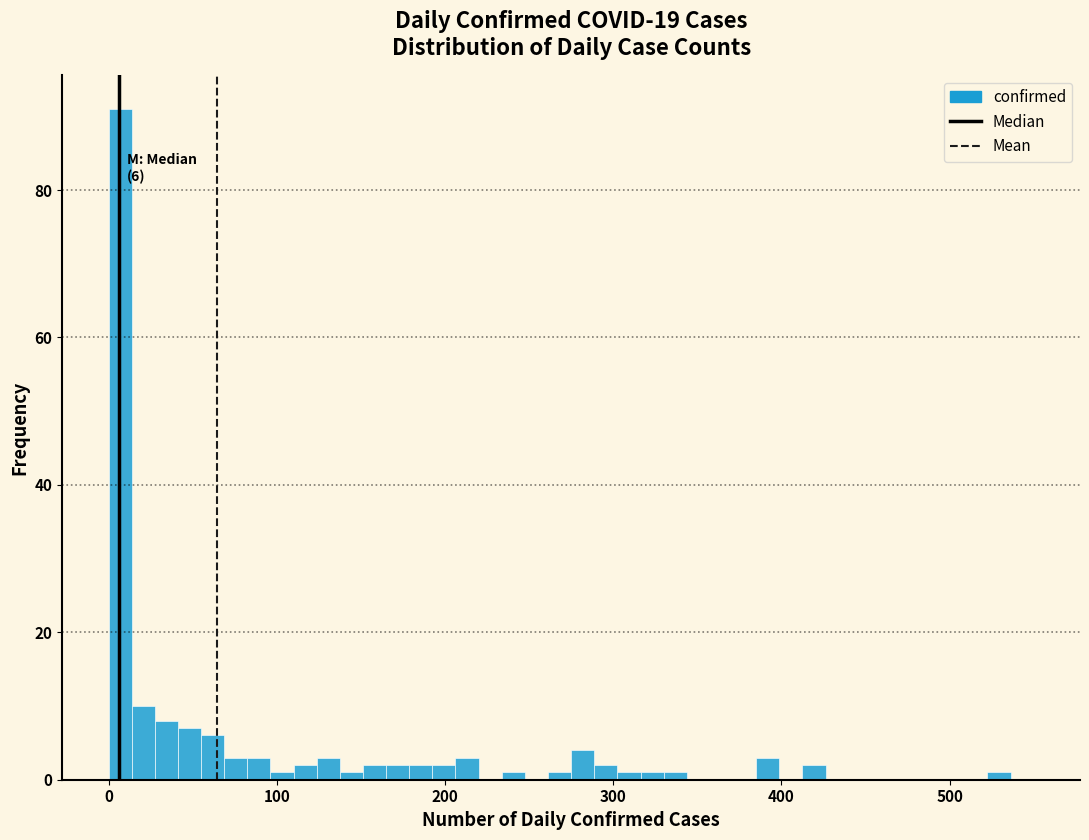

Around what value on the x-axis is the tallest bar? Give the approximate position of its centre, as read against the axis.

10